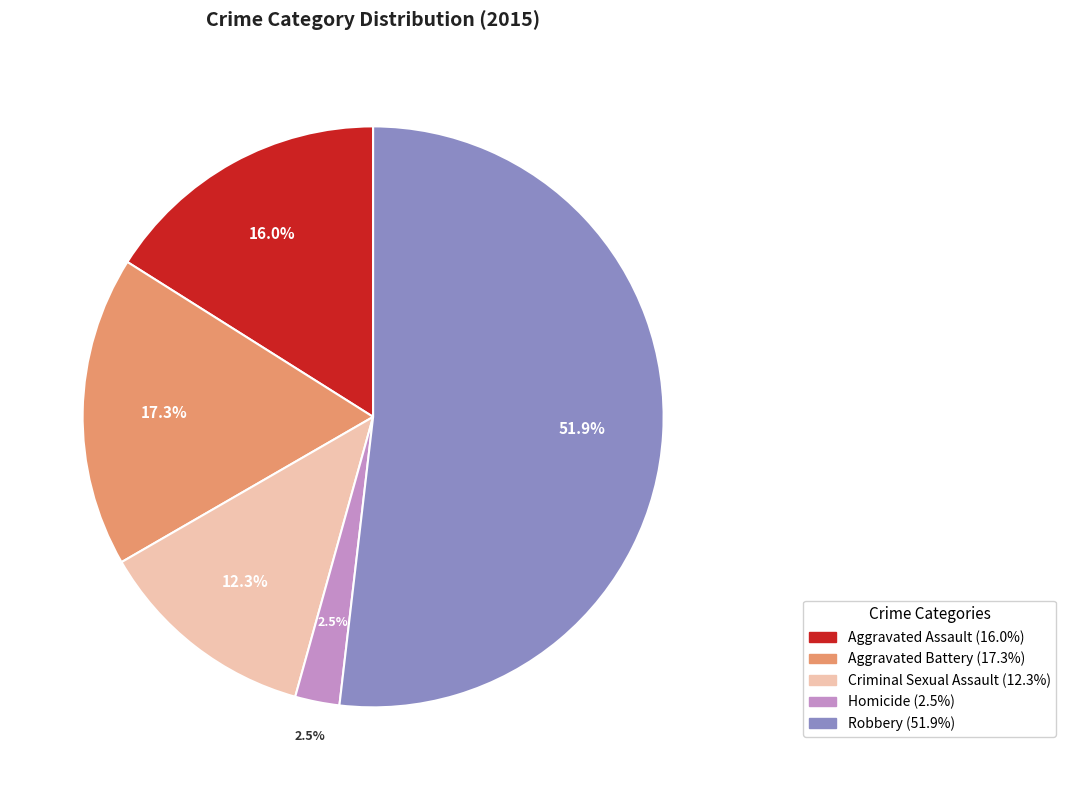

How many segments does this pie chart have?

5